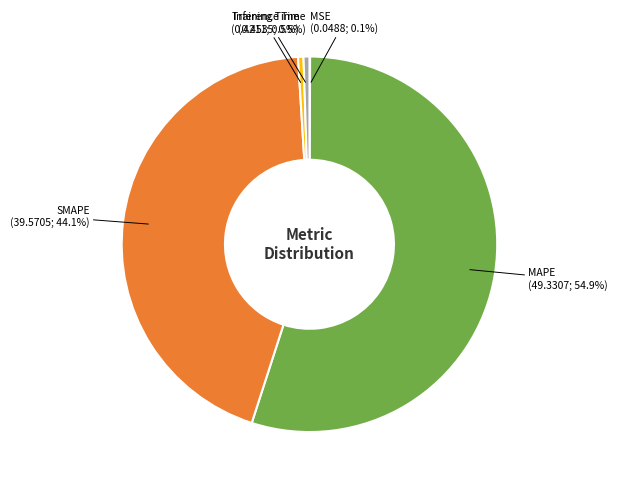

Is there a majority slice in this chart?

Yes